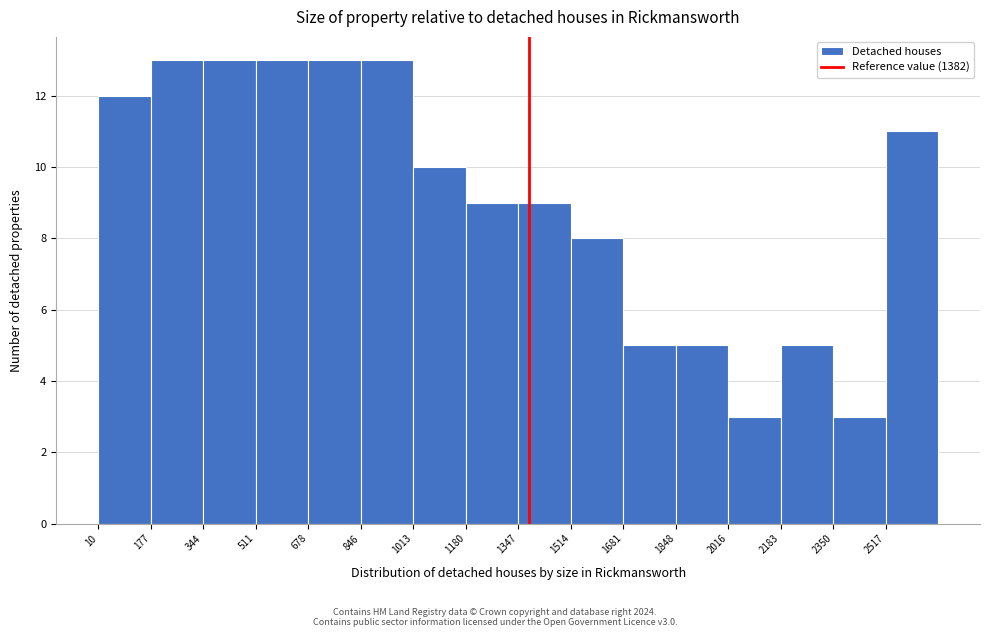

Reading left to right, transcribe this chart: for each bar, give the range it covers on the x-axis and its height. Neither the bar edges nor the heights are printed on the chart, so give them approximately, as read against the axes.

20 to 180: 12
180 to 340: 13
340 to 520: 13
520 to 680: 13
680 to 840: 13
840 to 1020: 13
1020 to 1180: 10
1180 to 1340: 9
1340 to 1520: 9
1520 to 1680: 8
1680 to 1840: 5
1840 to 2020: 5
2020 to 2180: 3
2180 to 2340: 5
2340 to 2520: 3
2520 to 2680: 11